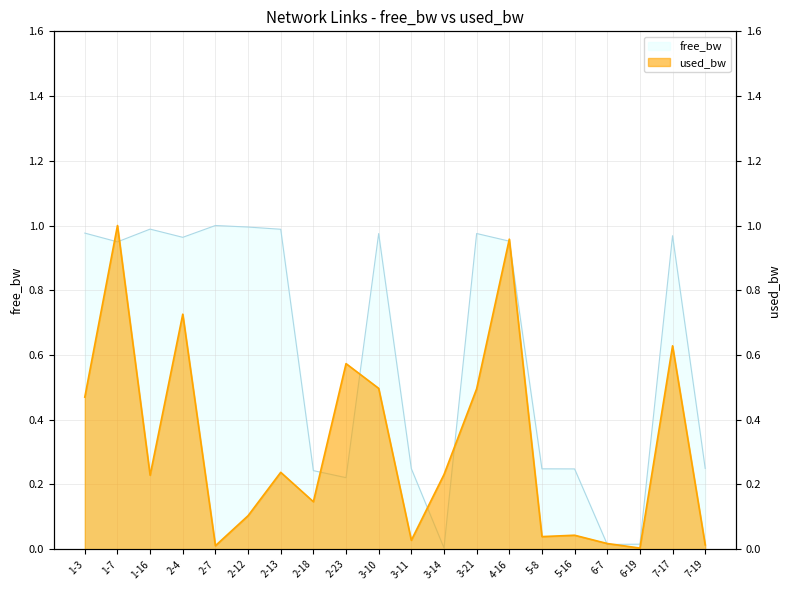

At how many categories does at least one series exceed 0?

20